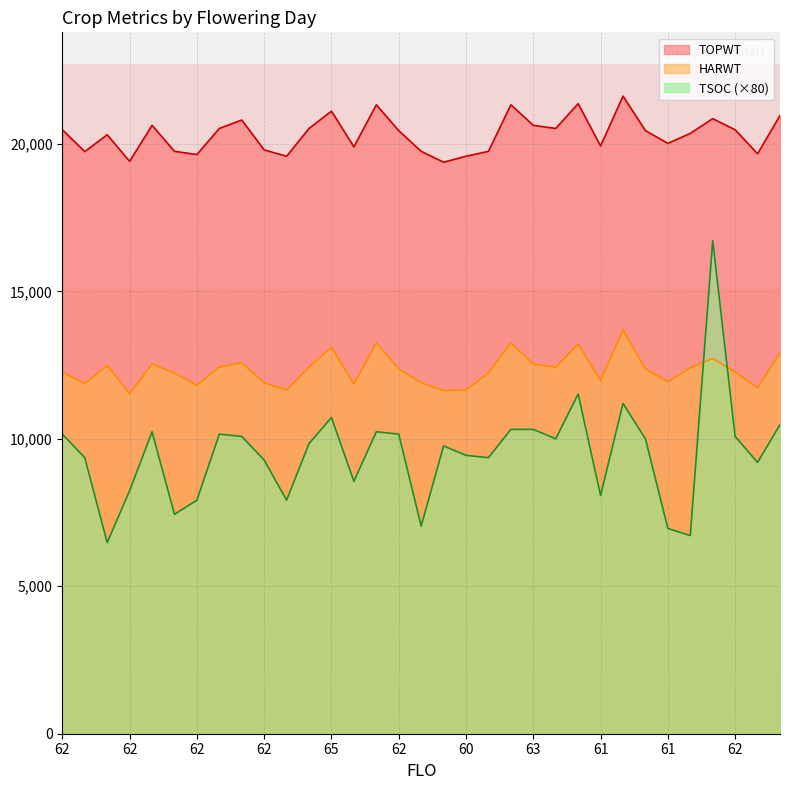

At which category does HARWT reach its first local valley?

62